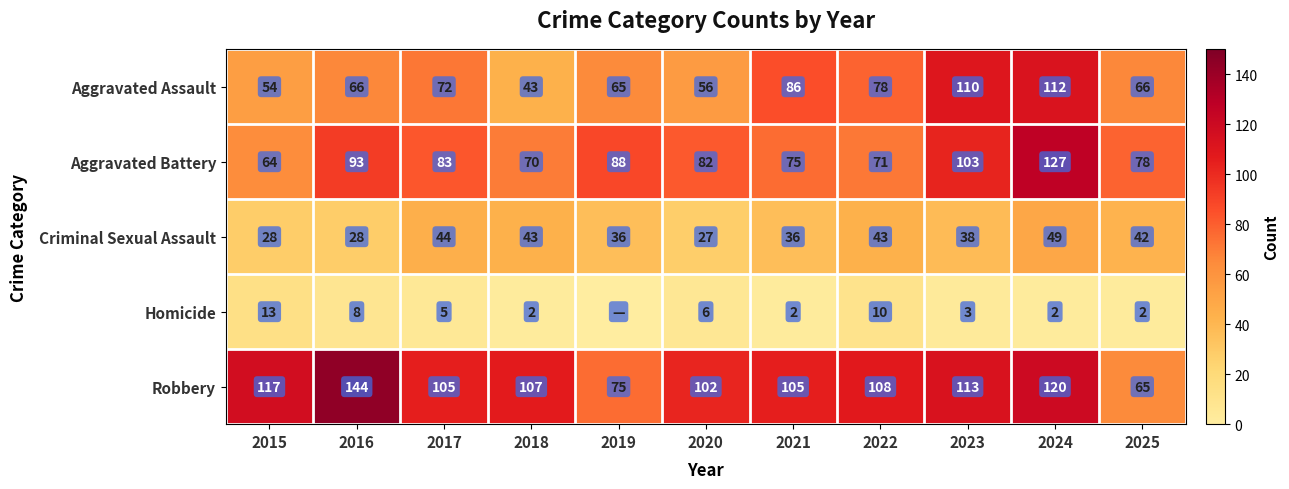

Between 2019 and 2025, which is larger?

2025